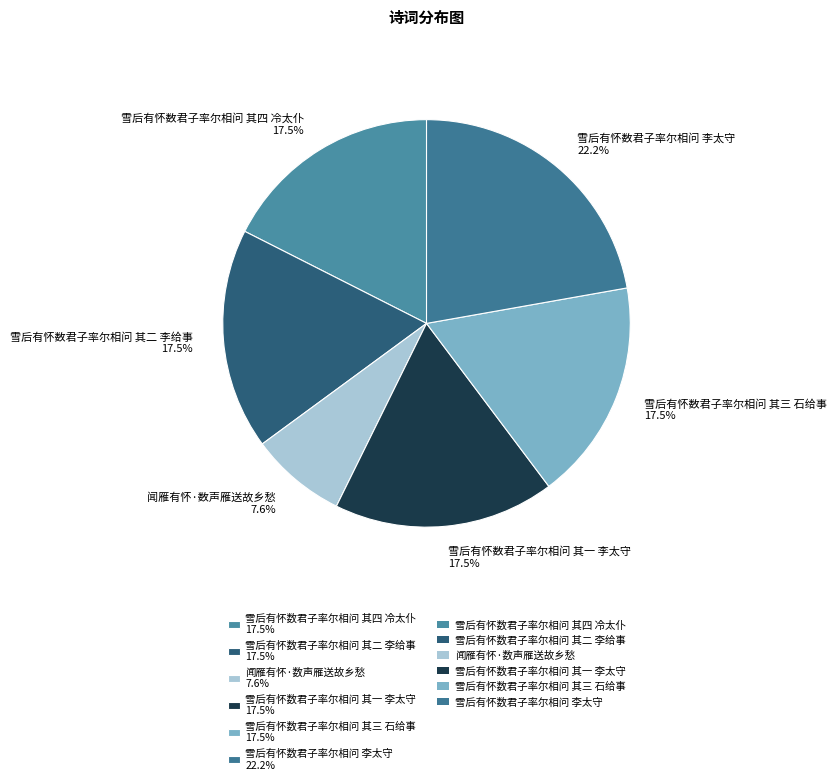

What is the largest slice in the pie chart?

雪后有怀数君子率尔相问 李太守